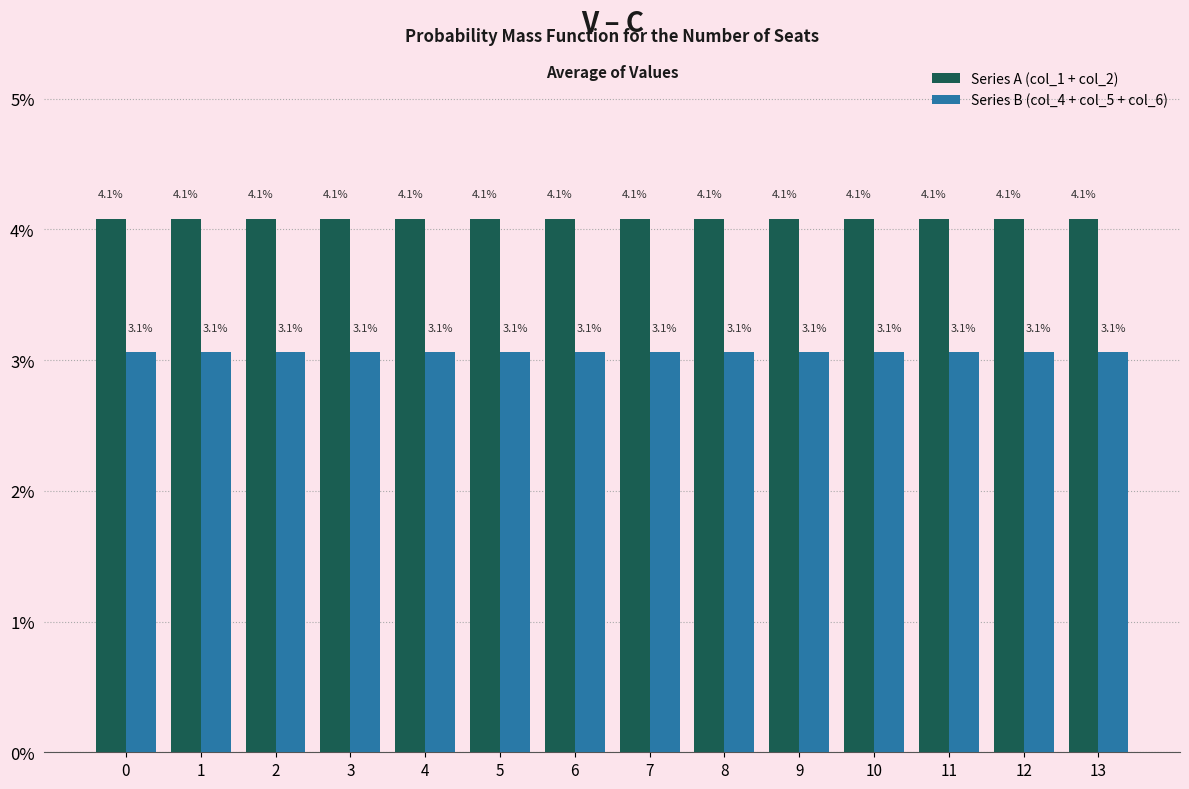

List the series in order of their peak value, lowest first.

Series B (col_4 + col_5 + col_6), Series A (col_1 + col_2)